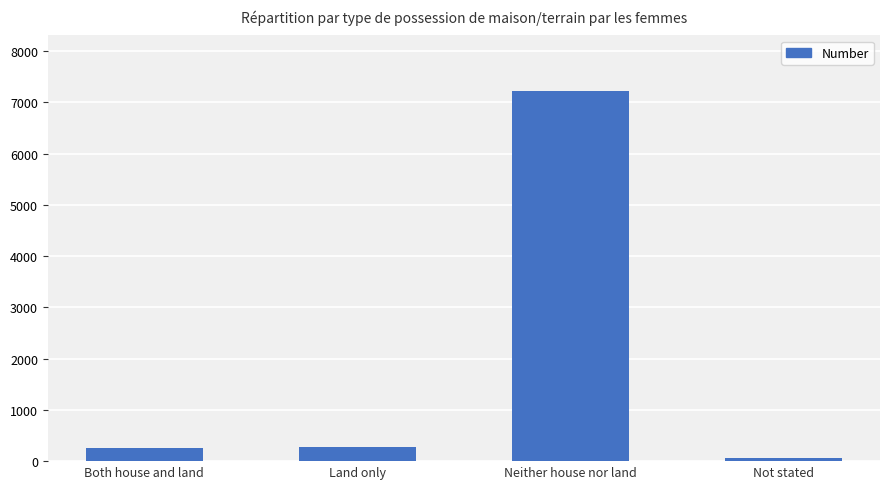

Between Neither house nor land and Both house and land, which is larger?

Neither house nor land